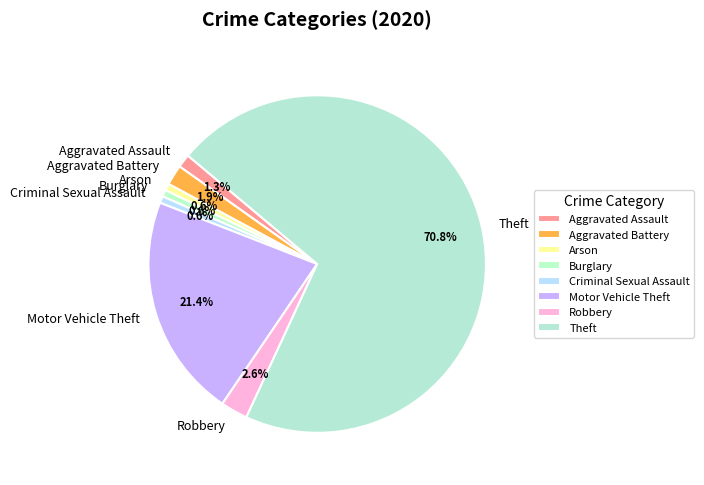

How many slices are in this pie chart?

8